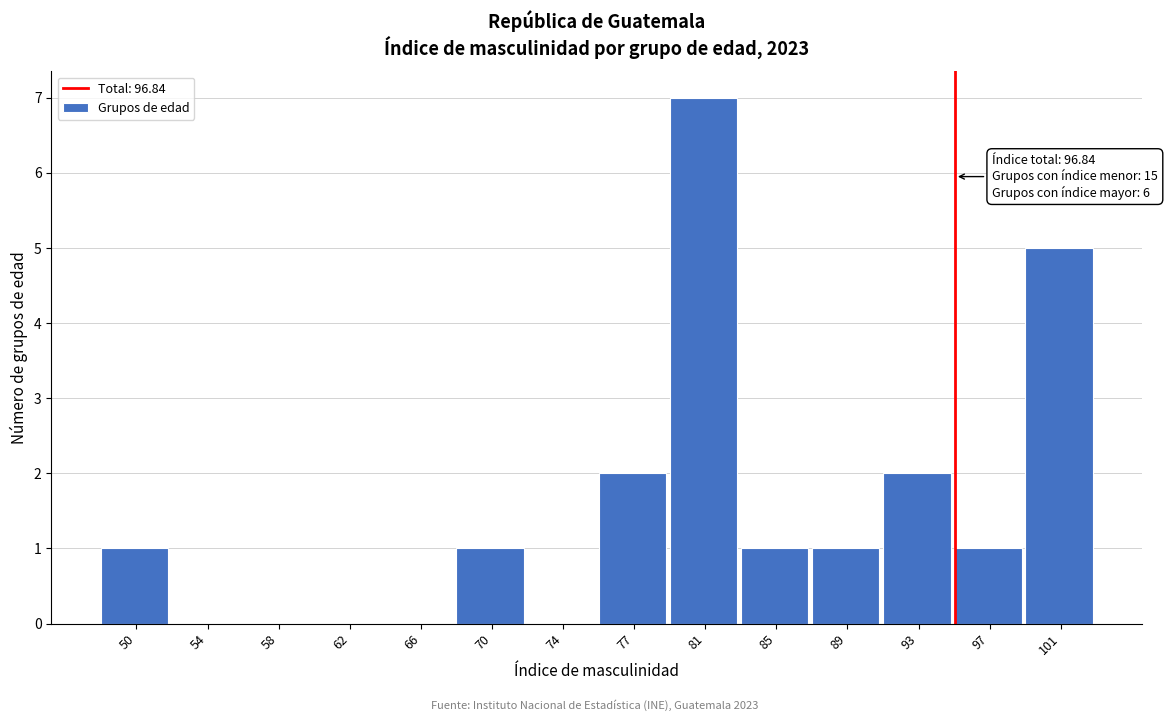

Reading right to left, what are all the values shown in this chart?

101=5	97=1	93=2	89=1	85=1	81=7	77=2	74=0	70=1	66=0	62=0	58=0	54=0	50=1